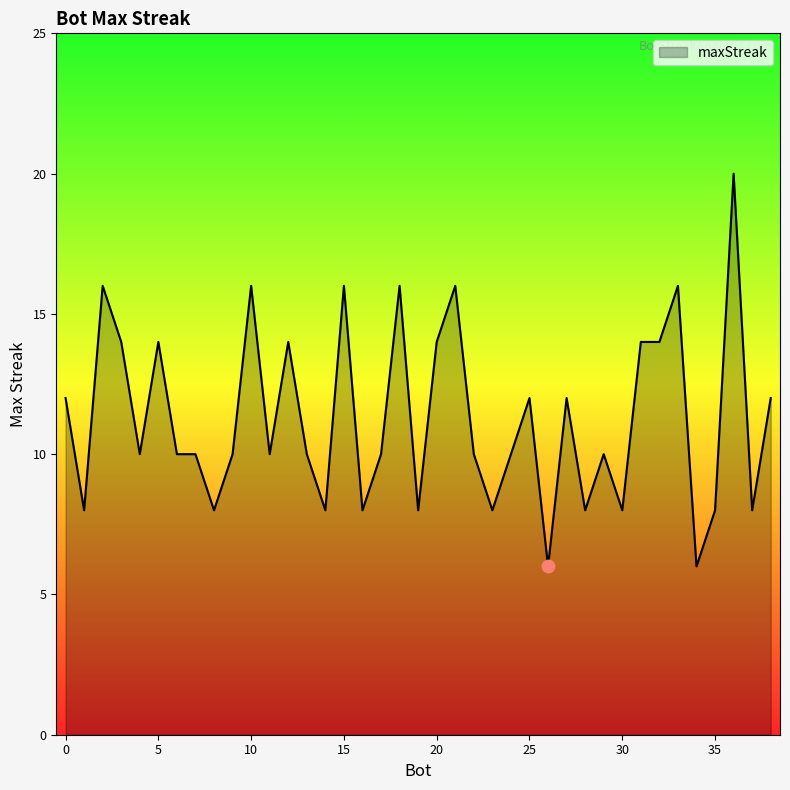

What is the greatest value displayed?

20